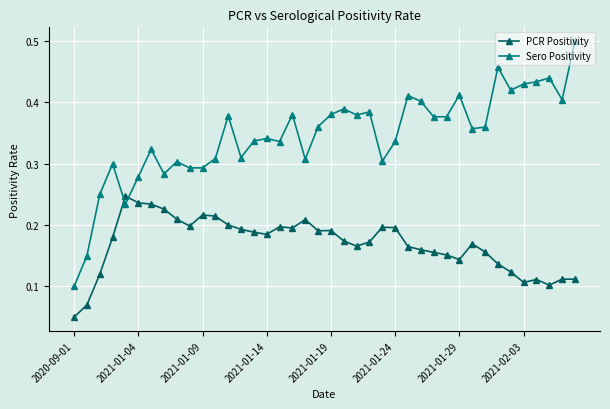

Rank the series by their average value, from lowest to highest.

PCR Positivity, Sero Positivity